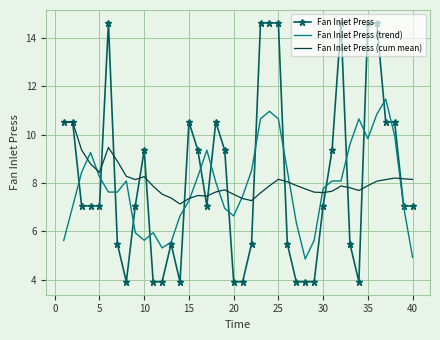

What is the sum of all Fan Inlet Press (cum mean) values?

322.5